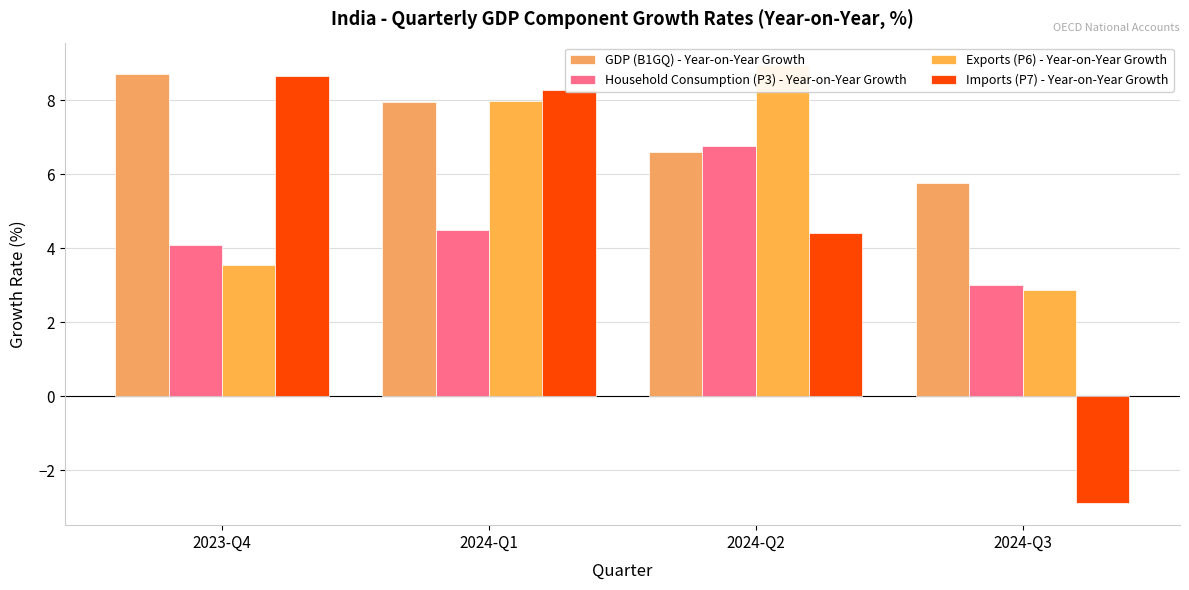

Which has a higher value, 2023-Q4 or 2024-Q2?

2023-Q4